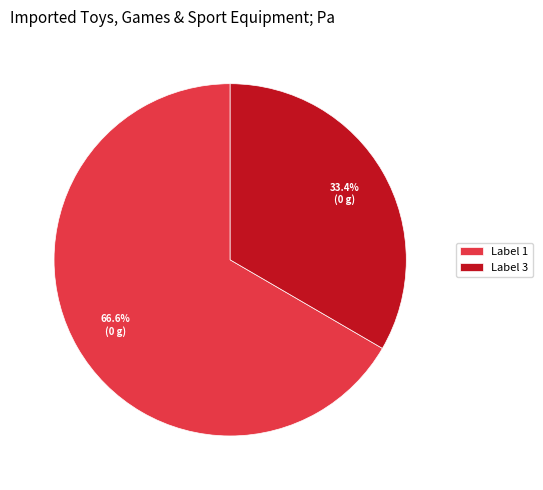

Is Label 1 the majority of the pie?

Yes